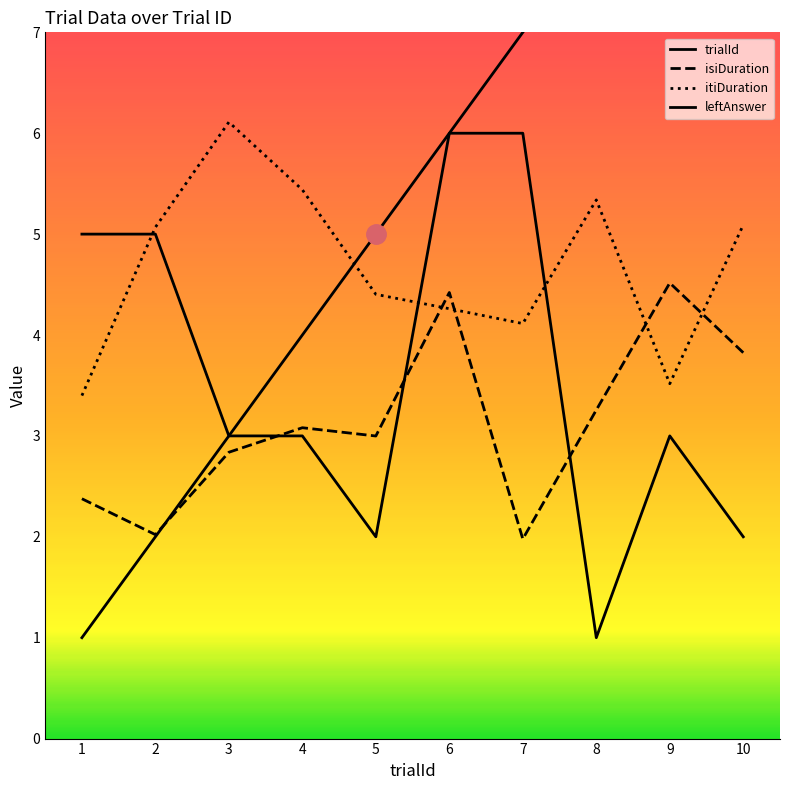

What is the highest value of the leftAnswer series?

6.0